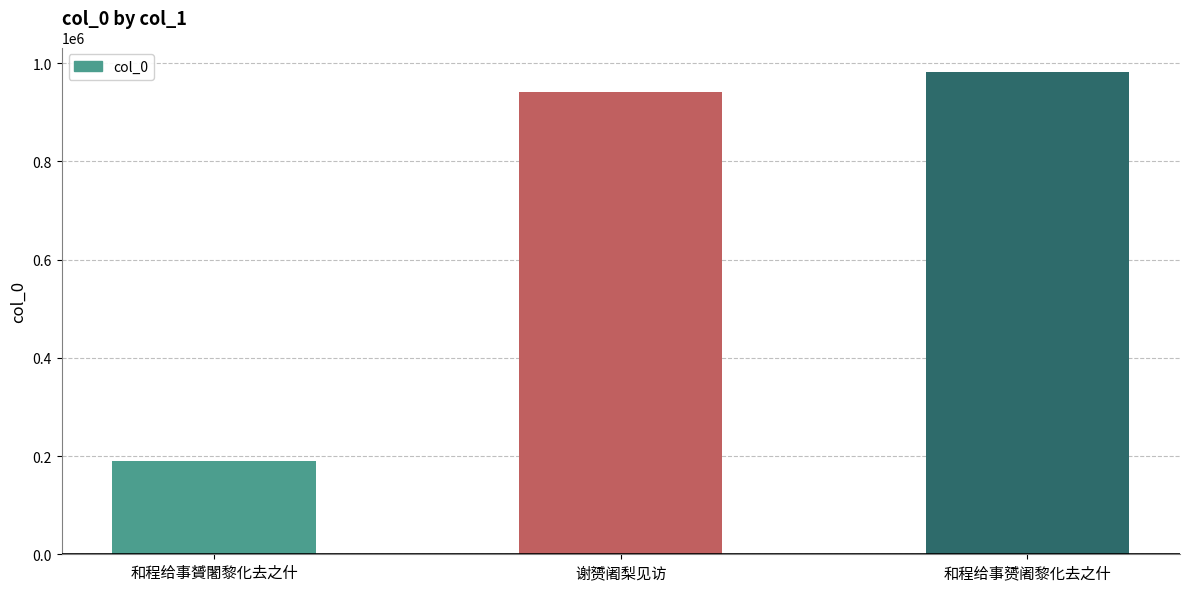

List the labels in order of value, largest first.

和程给事赟阇黎化去之什, 谢赟阇梨见访, 和程给事贇闍黎化去之什